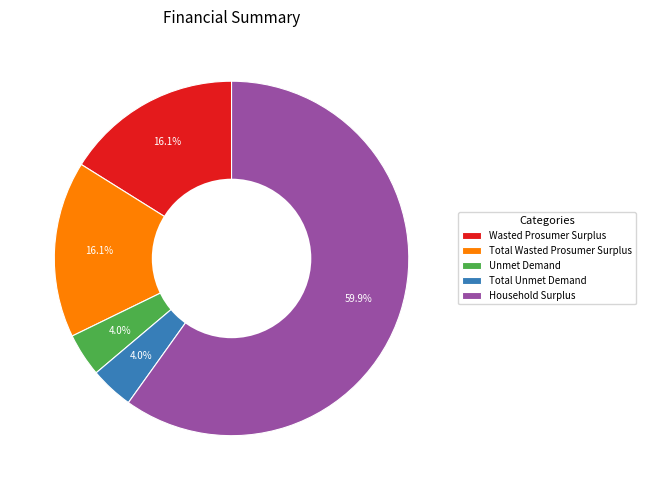

Is it true that Household Surplus is 60% of the pie?

True